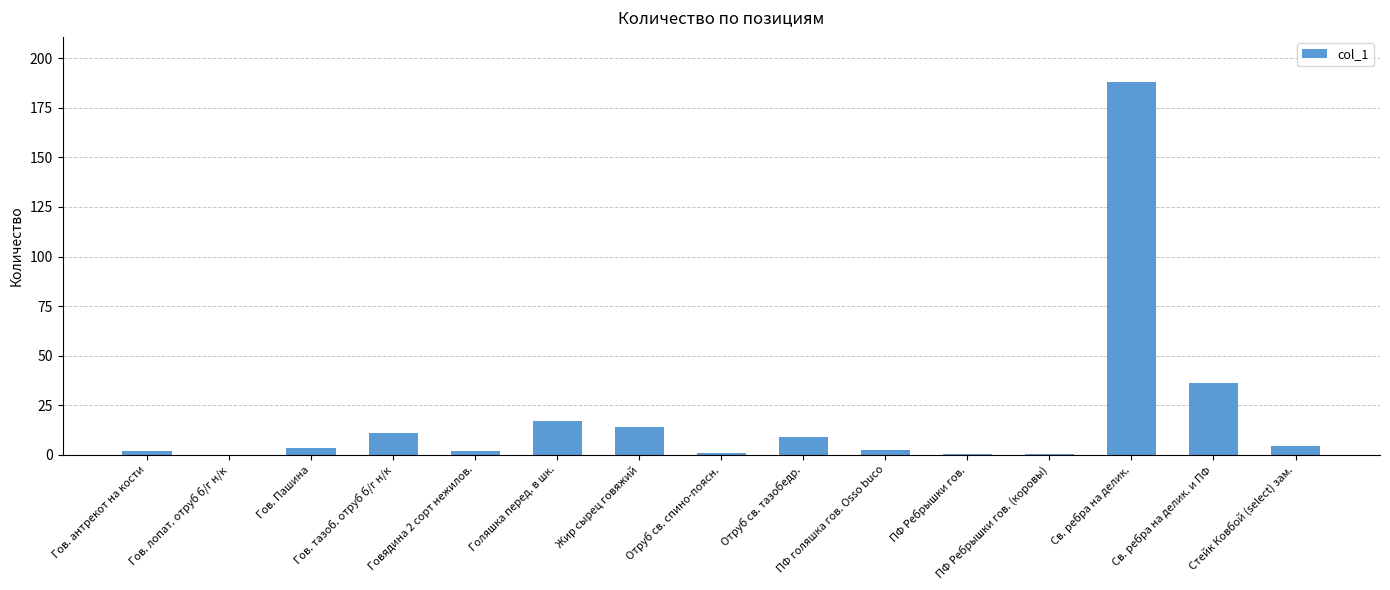

What is the sum of all values?

290.9